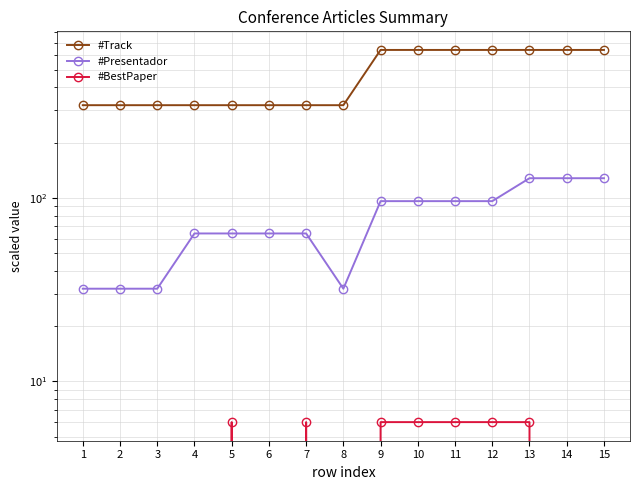

What is the total value across all series at 15?

768